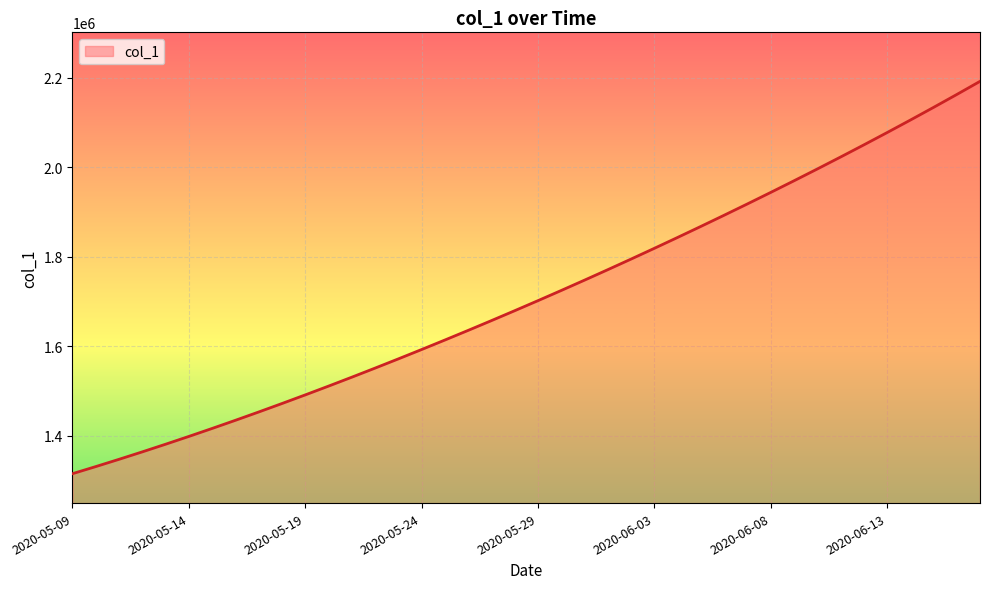

What is the difference between the maximum and minimum values?

877166.5